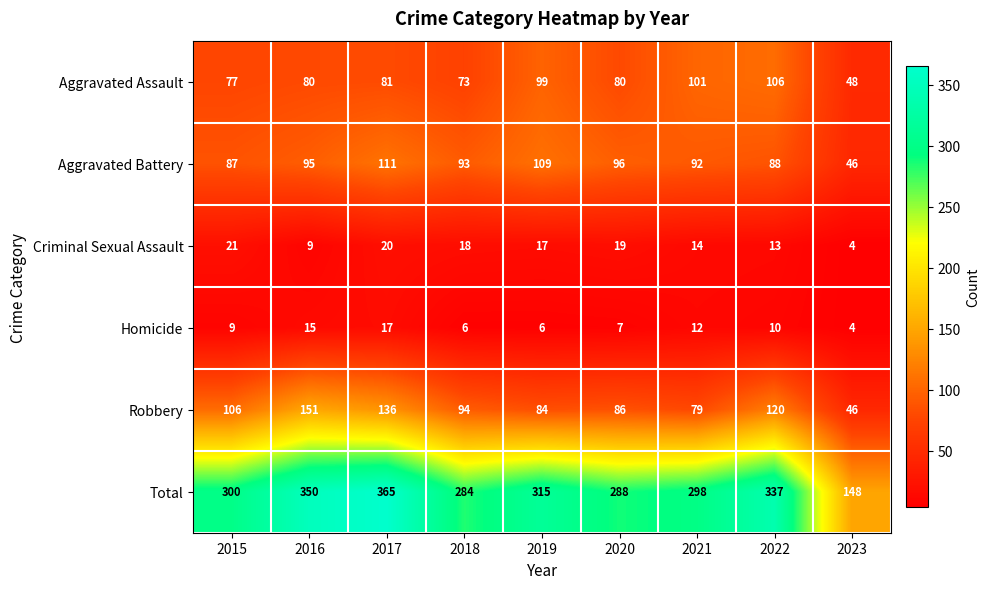

What is the difference between the maximum and minimum values in the Total series?

217